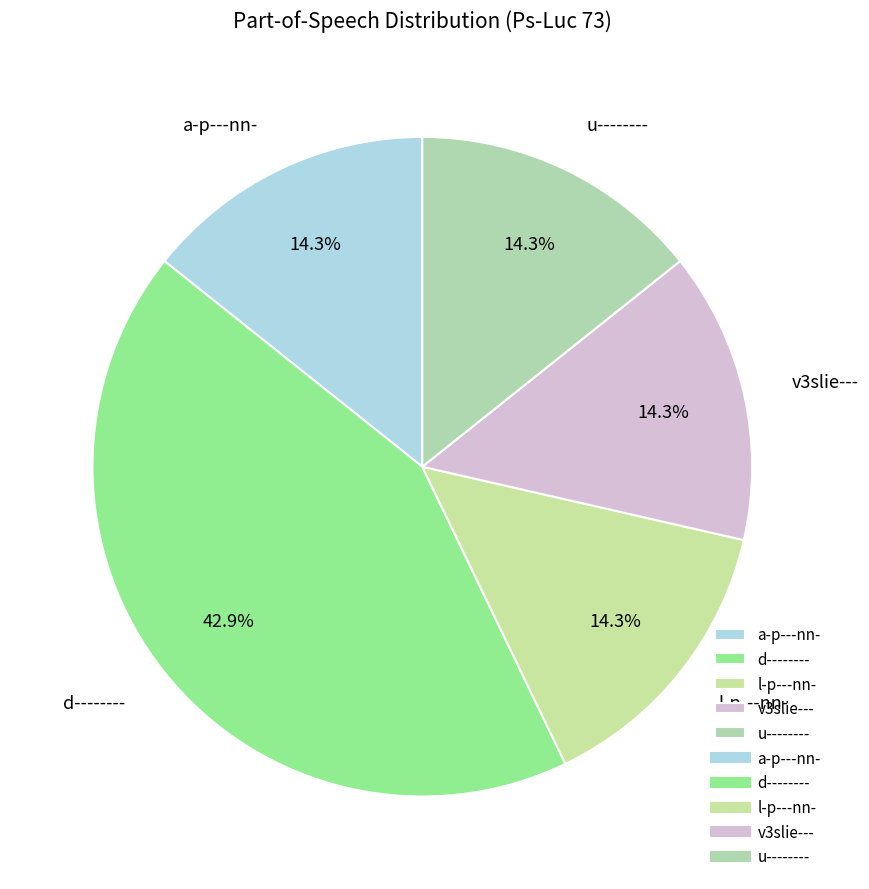

To the nearest percent, what is the combined percentage of a-p---nn- and u--------?

29%